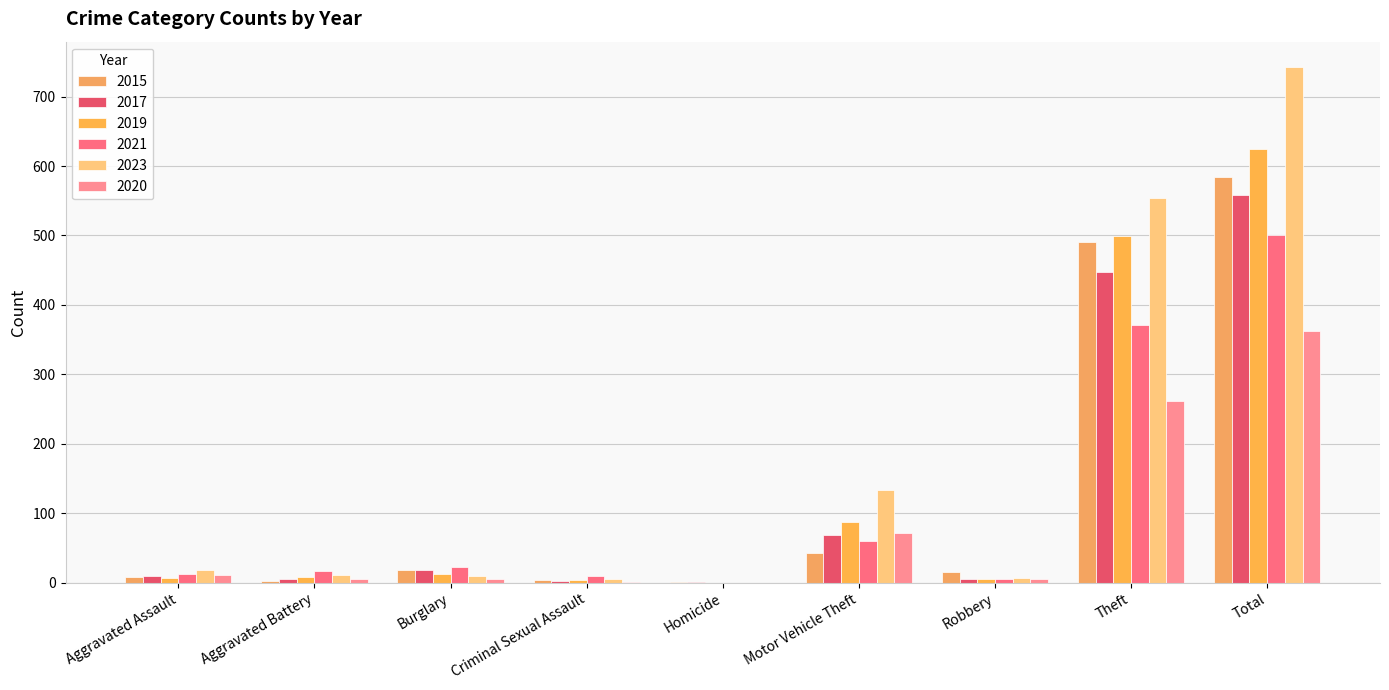

How many groups of bars are there?

9